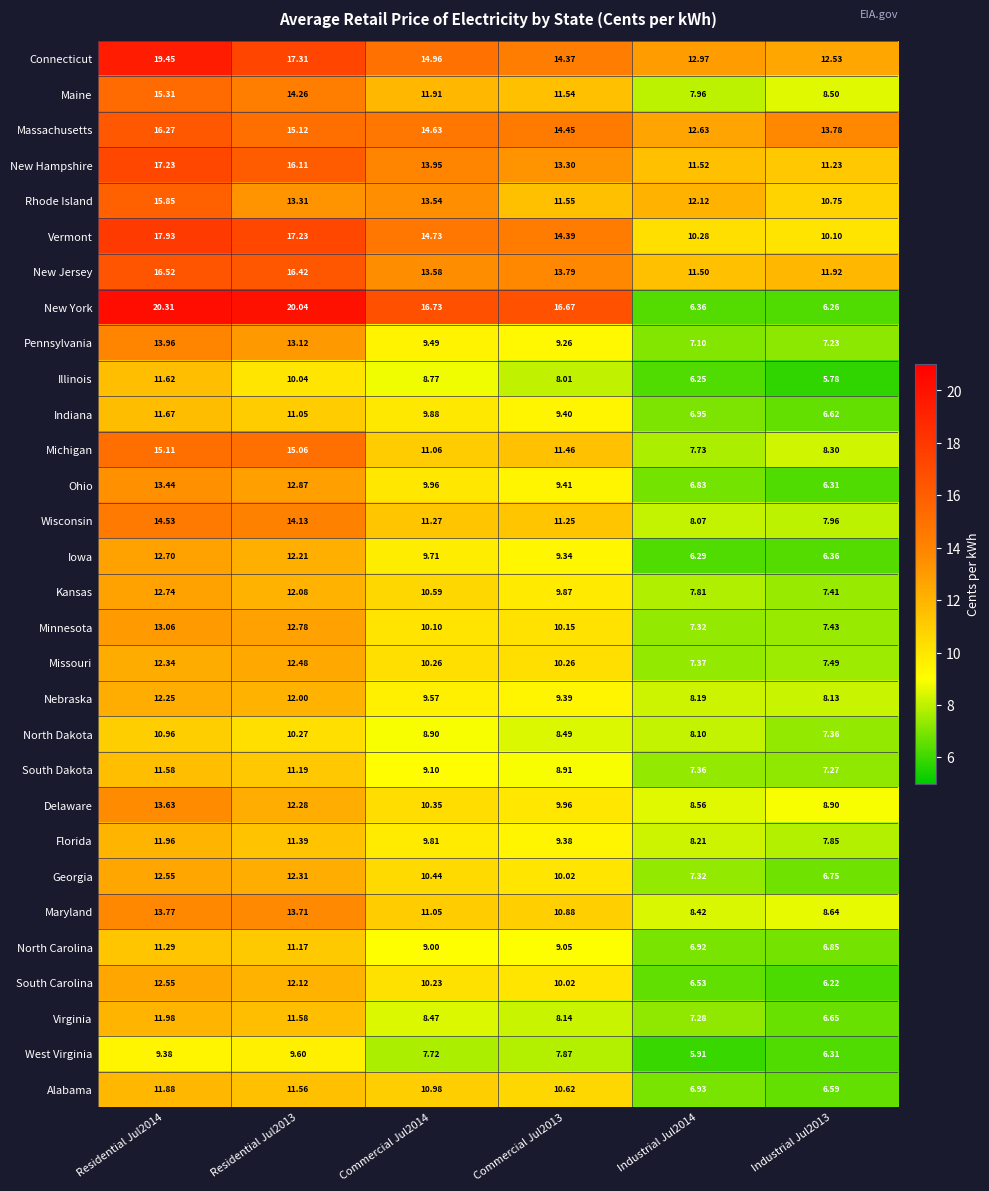

At which category is the sum across all series the highest?

Residential Jul2014